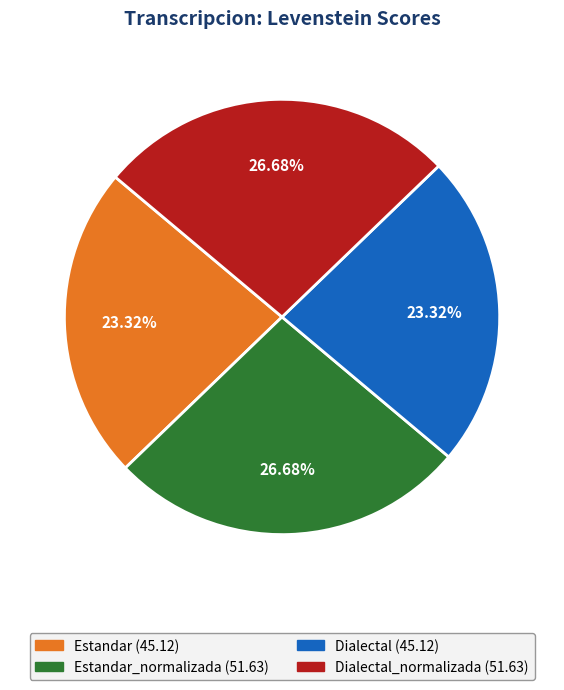

Is there a majority slice in this chart?

No